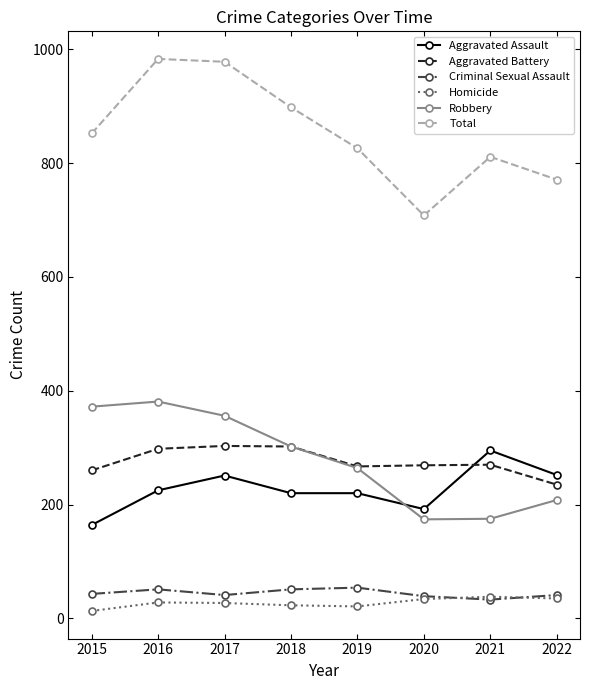

What is the average value of the Aggravated Battery series?

276